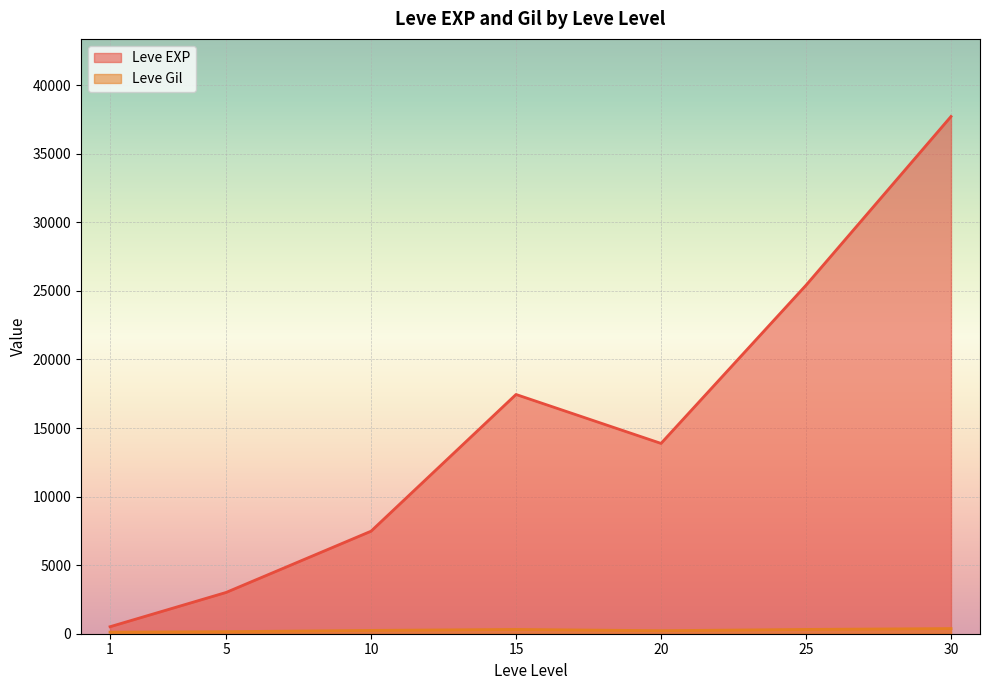

In Leve EXP, how many points are higher than both neighbors (excluding endpoints)?

12